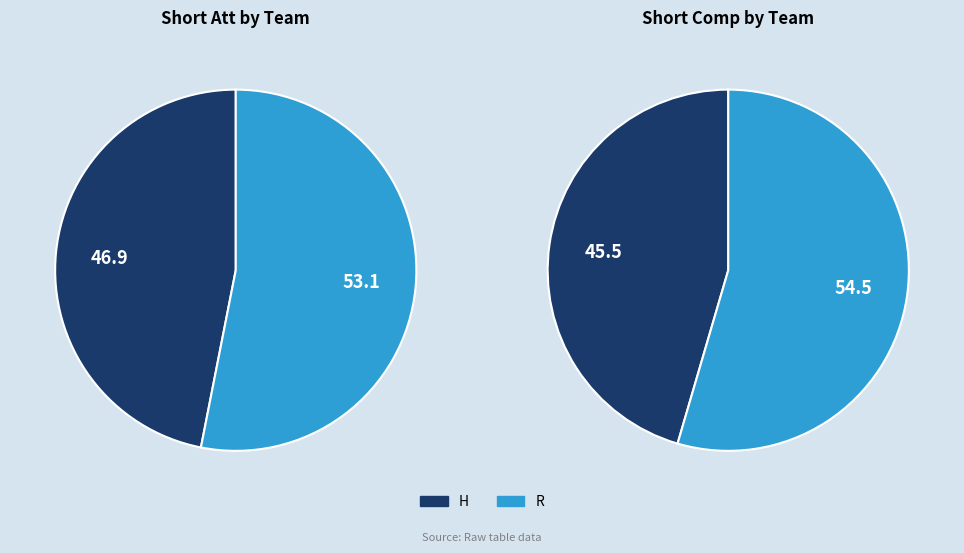

What percentage is NOT represented by R?

46.9%